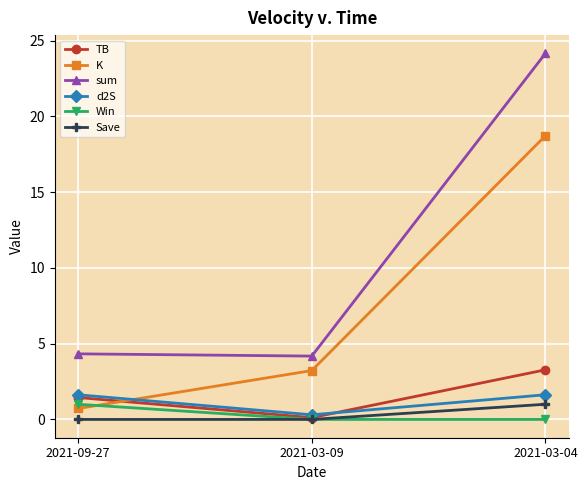

Between 2021-09-27 and 2021-03-04, which series saw the biggest shift?

sum